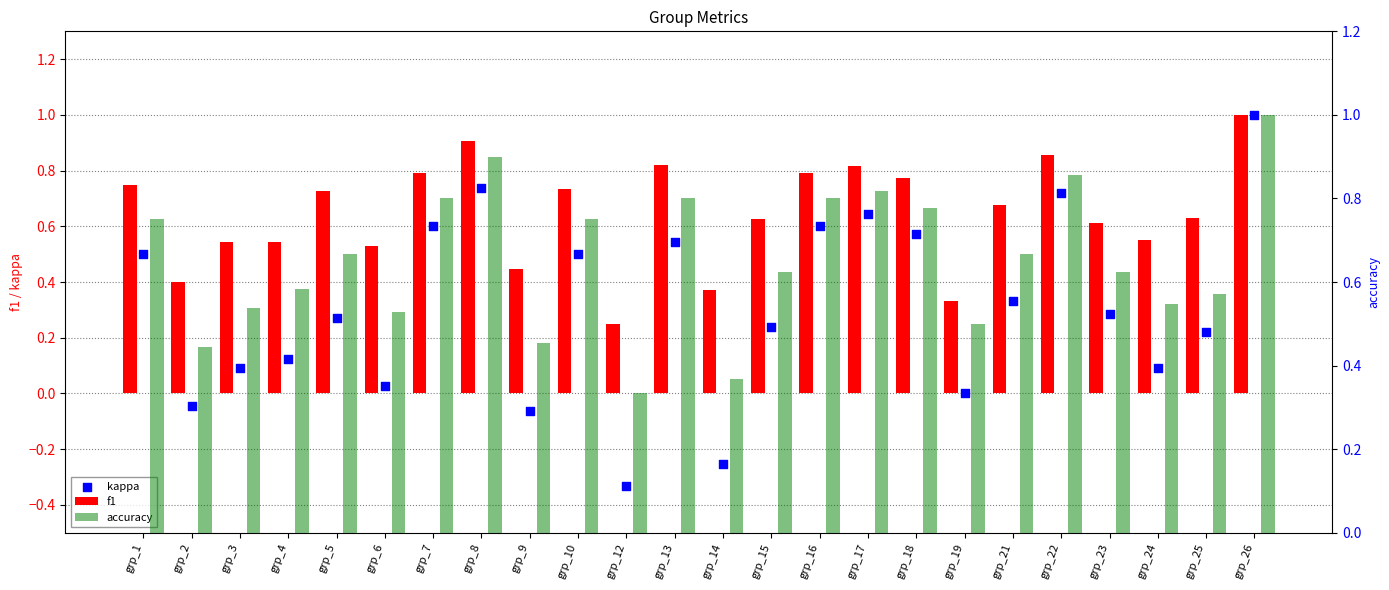

Which series contains the lowest Y value?

kappa